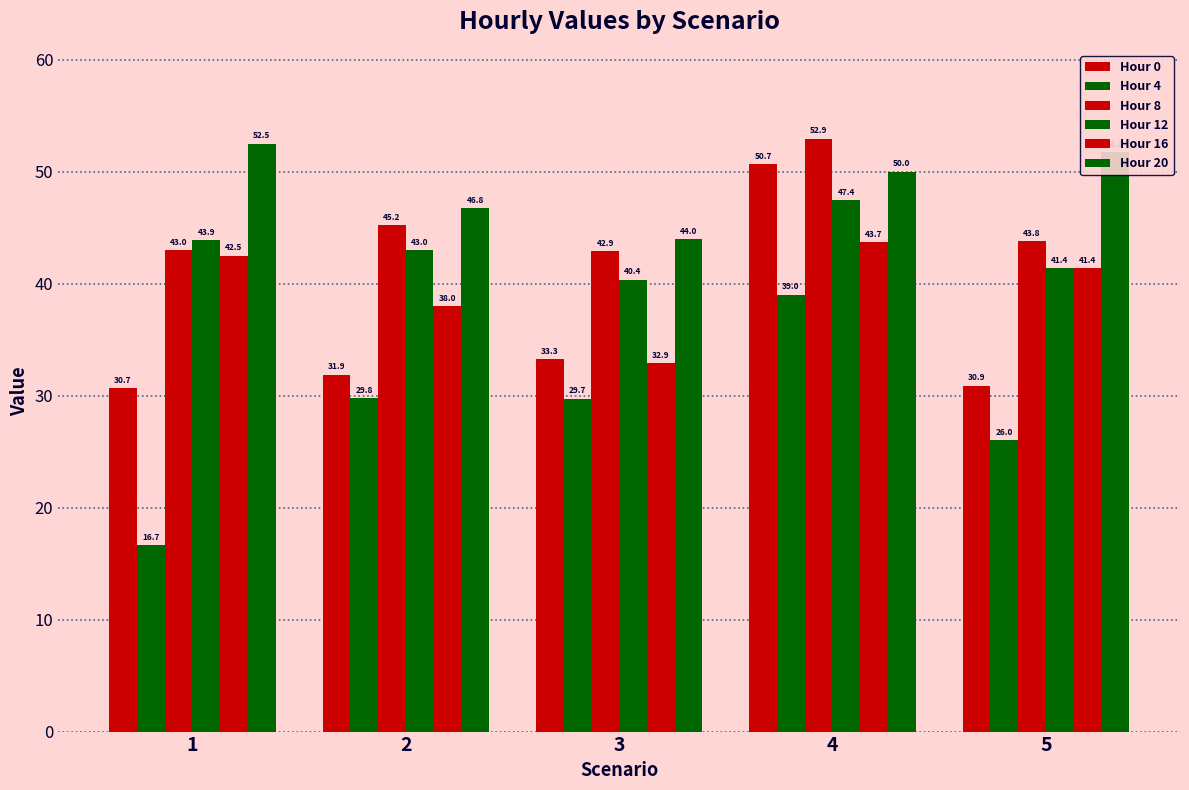

At how many categories does at least one series exceed 21?

5